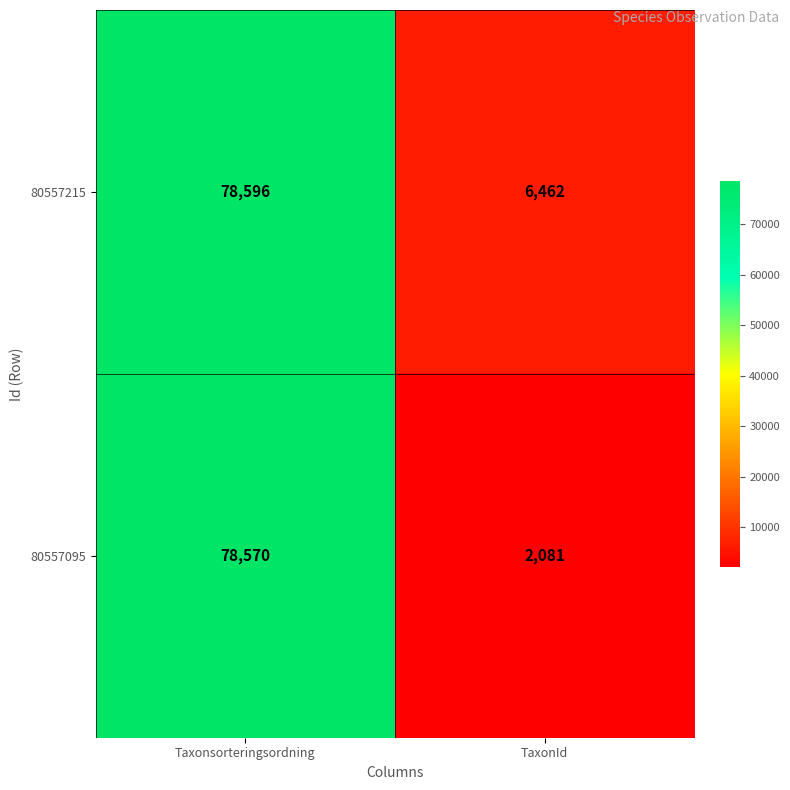

What is the sum of the 80557095 values at TaxonId and Taxonsorteringsordning?

80651